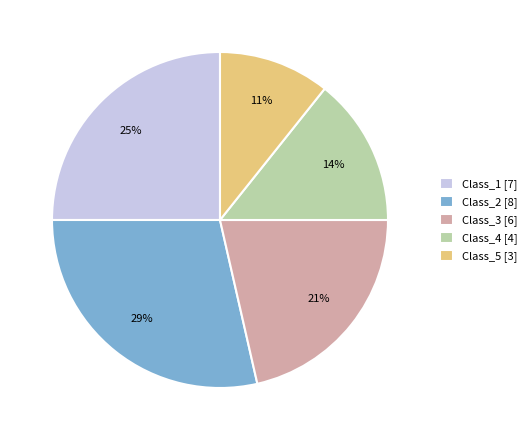

Is it true that Class_5 is 1% of the pie?

False